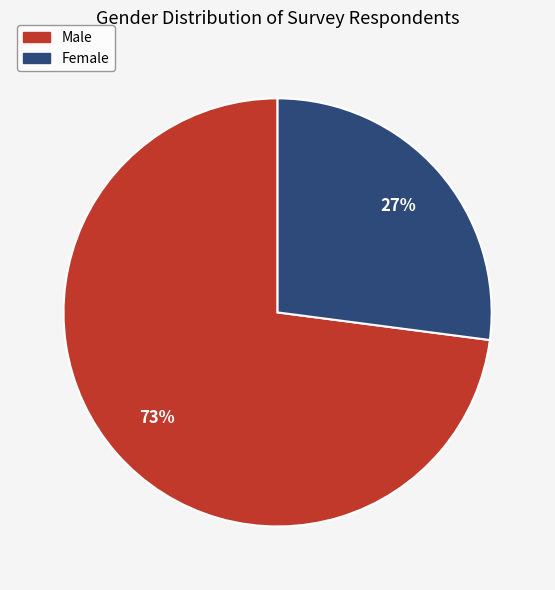

What is the majority slice?

Male